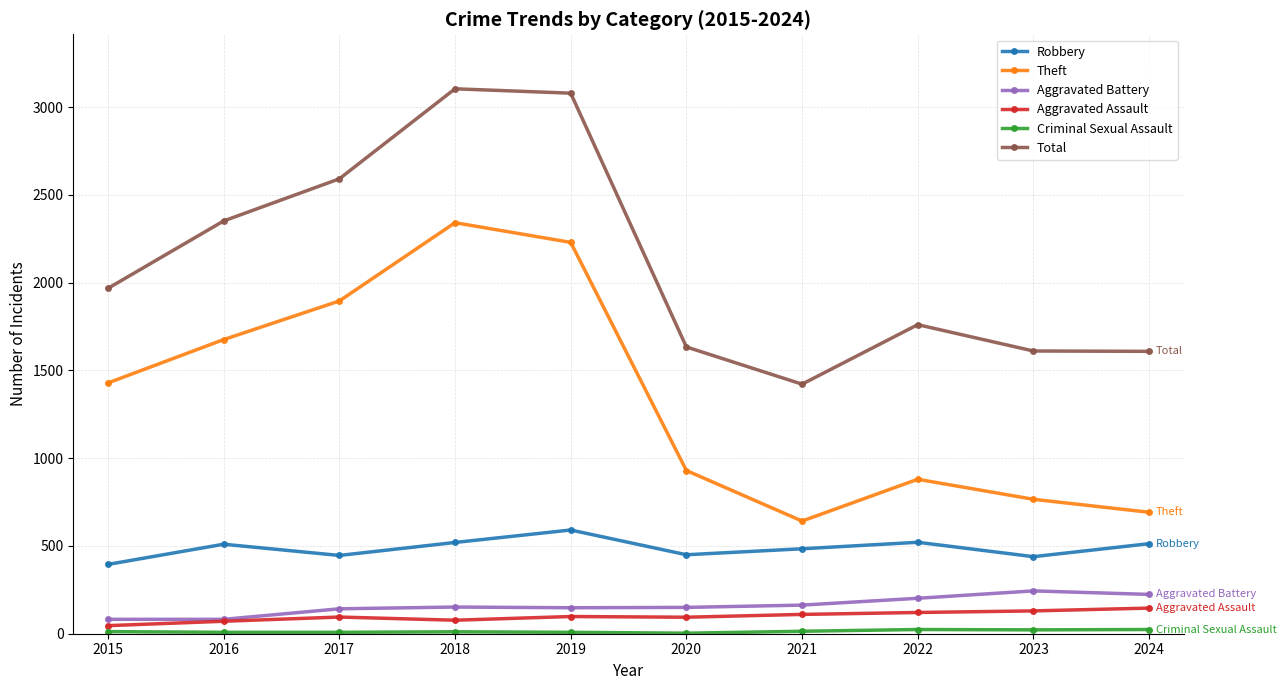

Is the value of Aggravated Assault at 2019 greater than the value of Aggravated Battery at 2018?

No